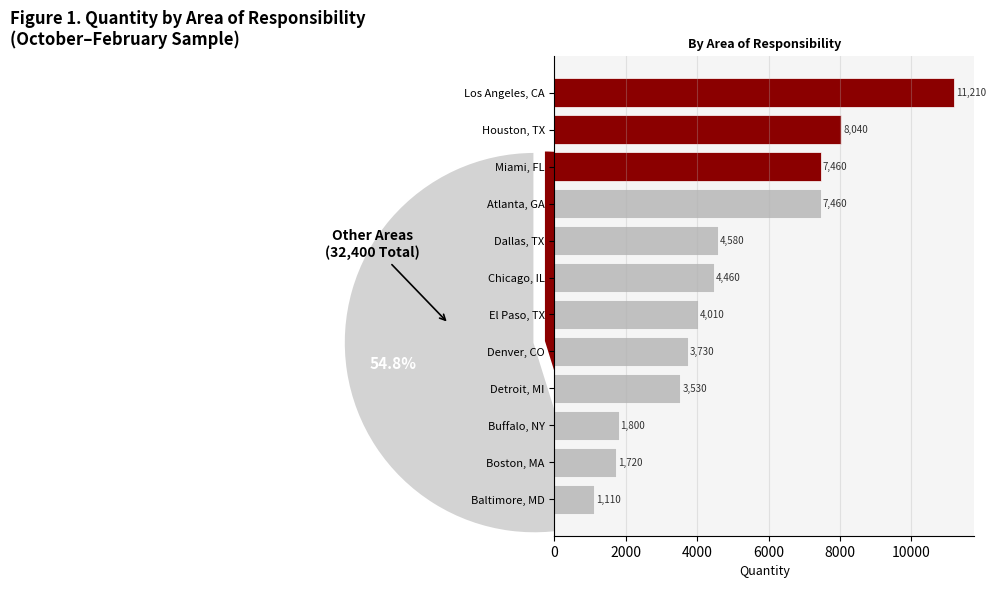

Approximately how many times larger is the value at 11 compared to 8?

0.3